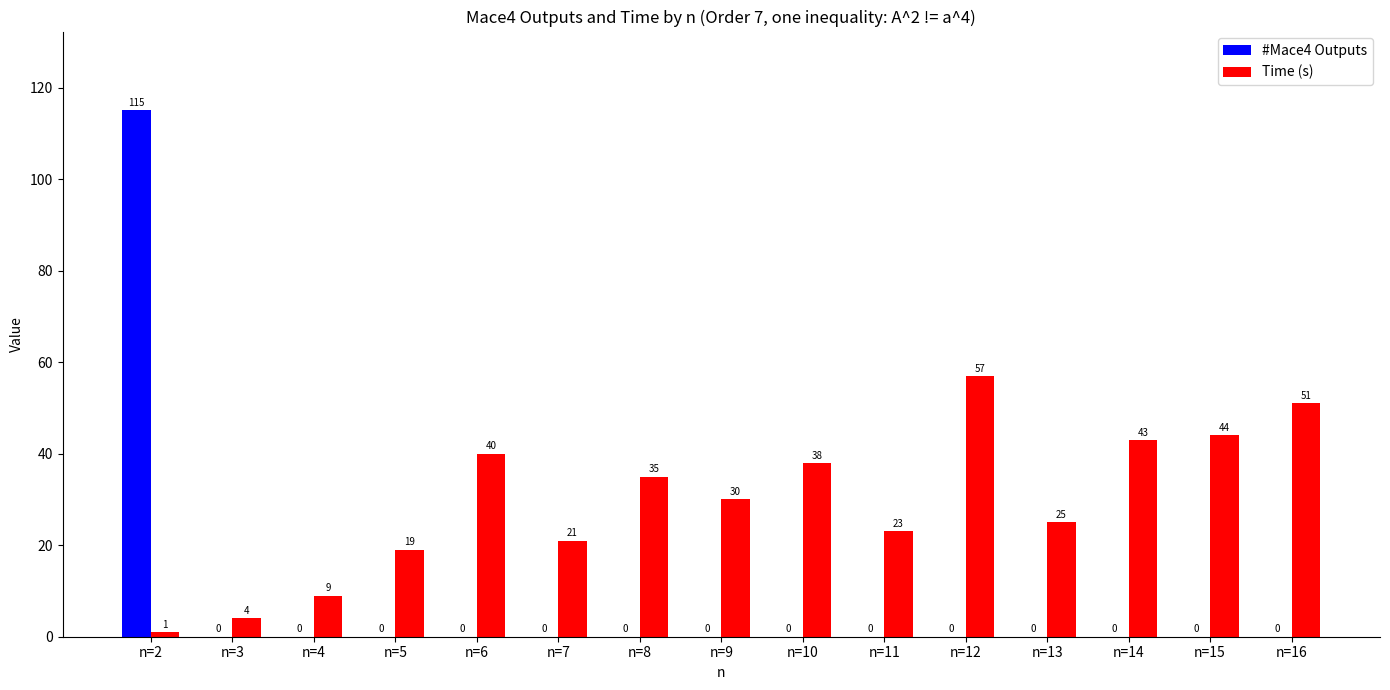

Is it true that Time (s) equals 19 at n=5?

True